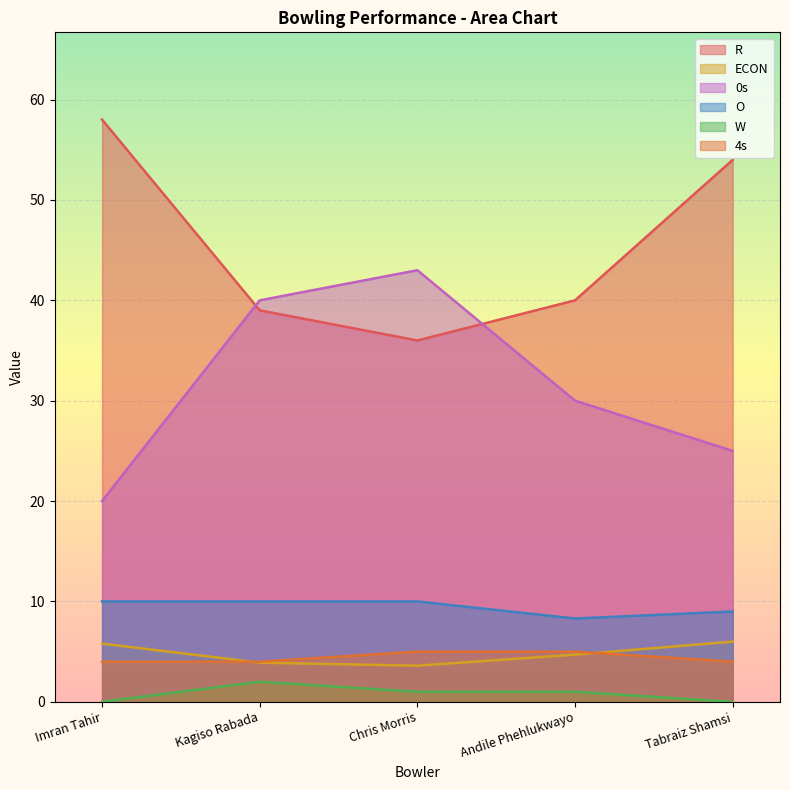

At Chris Morris, list the series in order from smallest to largest.

W, ECON, 4s, O, R, 0s